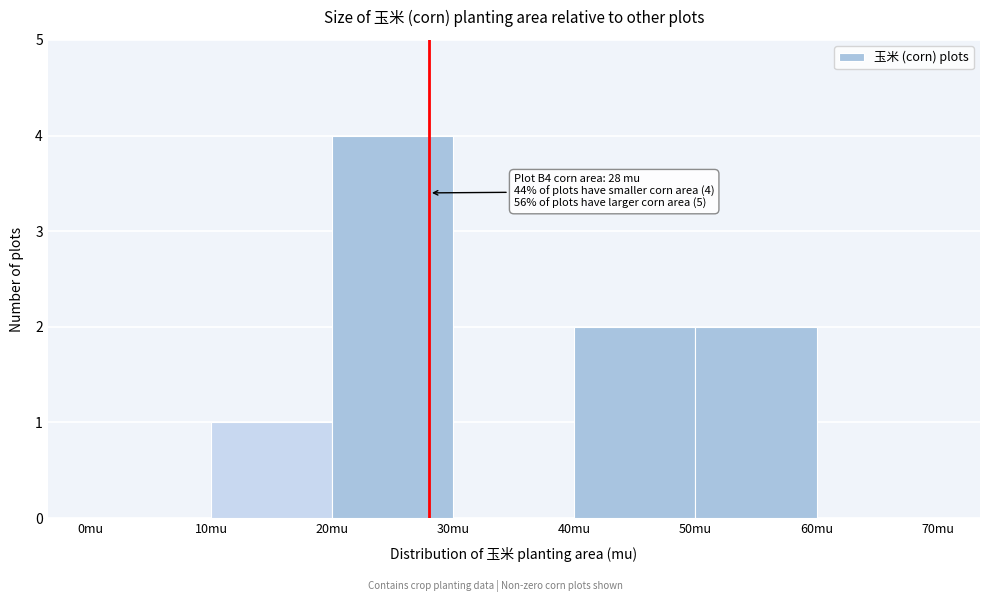

Over which range of the x-axis is the bar tallest?

20 to 30